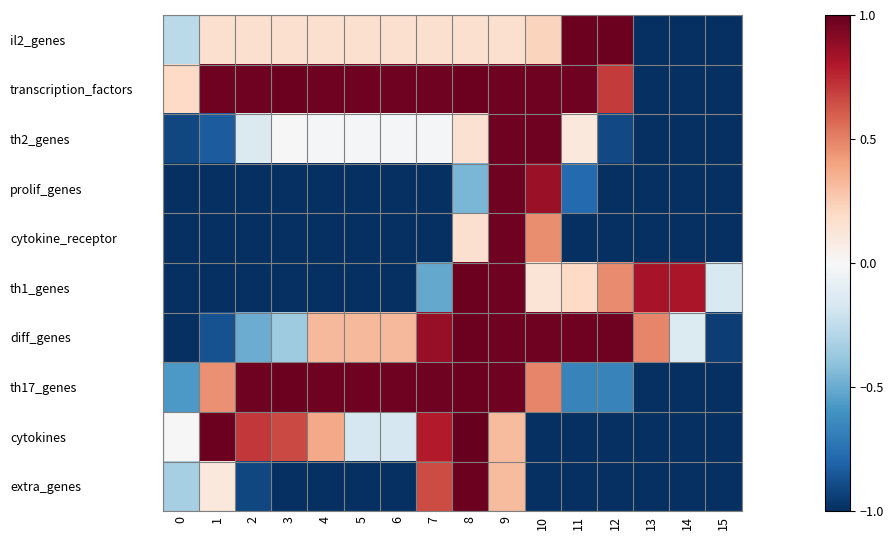

Between 6 and 9, which series saw the biggest shift?

prolif_genes